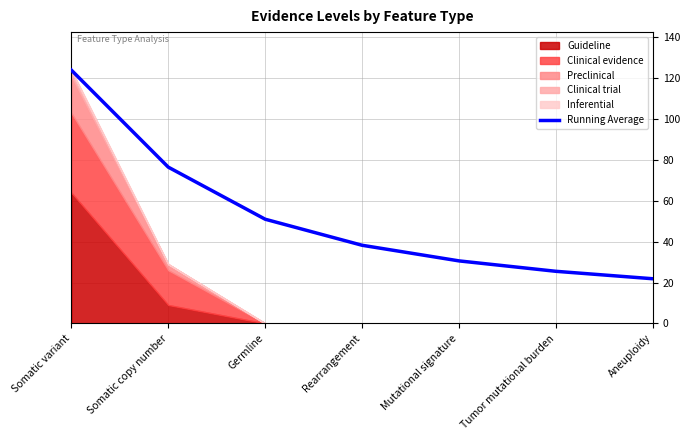

What is the sum of the values at Germline and Somatic copy number?

127.5